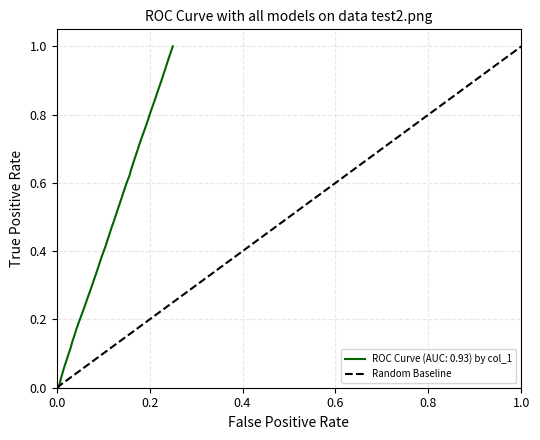

True or false: the data shows 0 at 0.0.

True